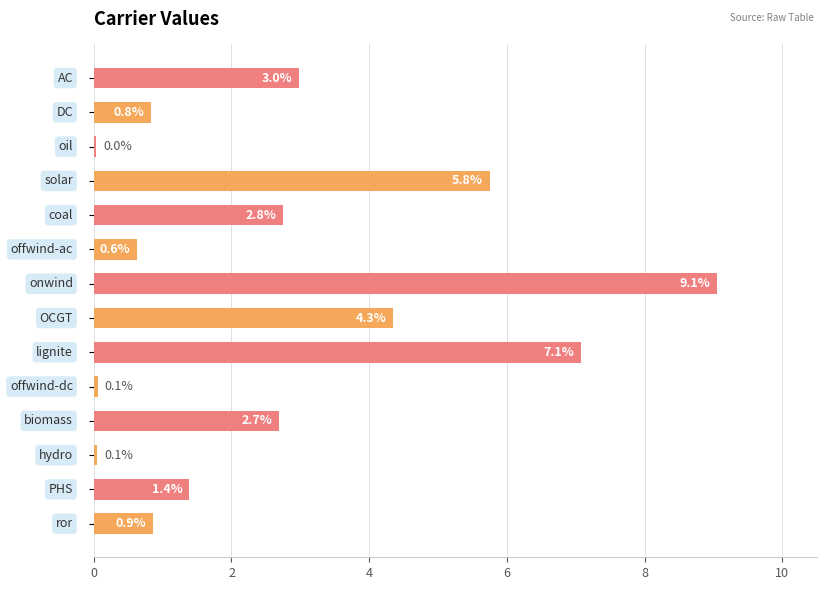

What is the value of the 12th bar from the top?

0.1